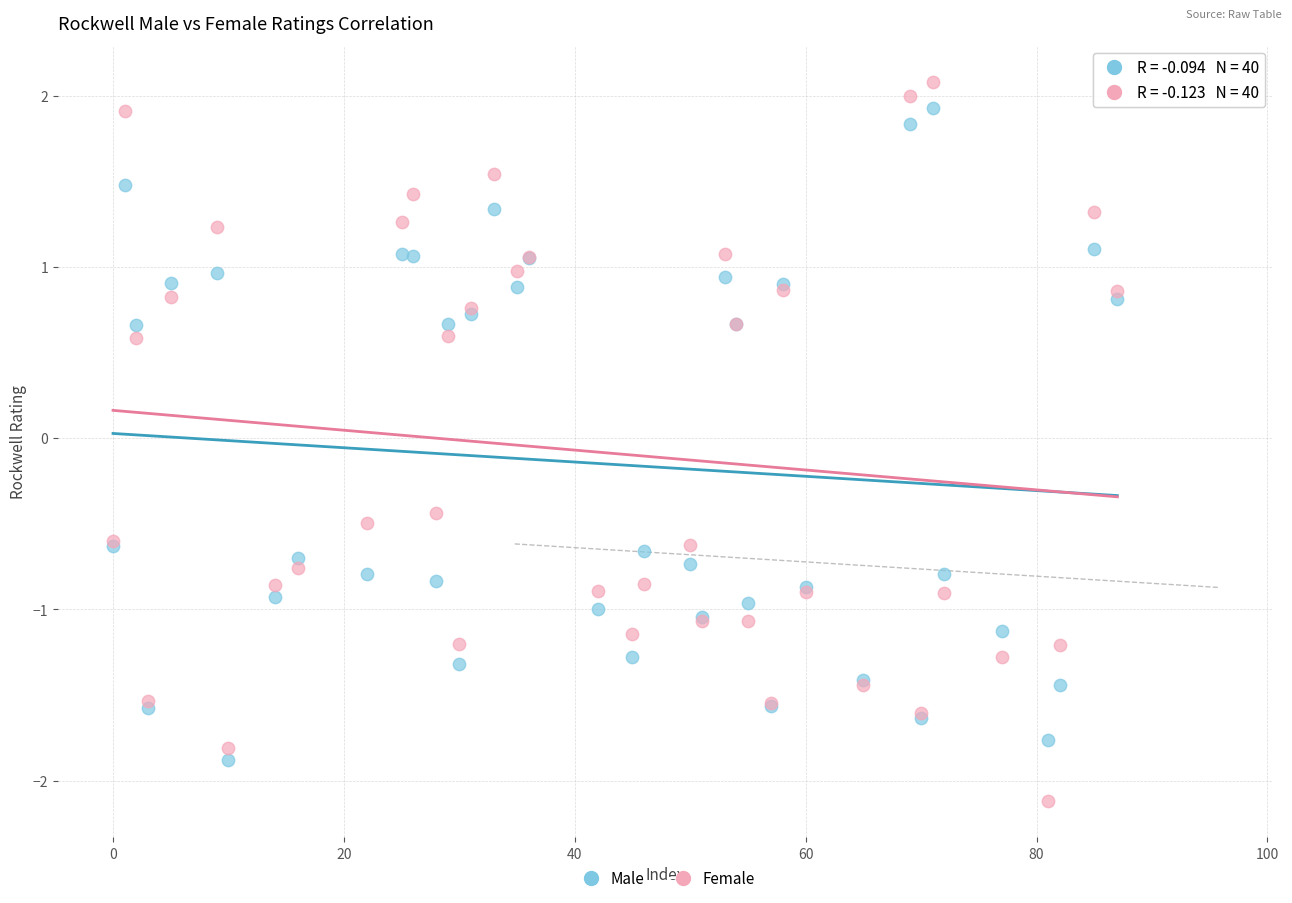

In the Female series, what Y value is closest to 0?

-0.4